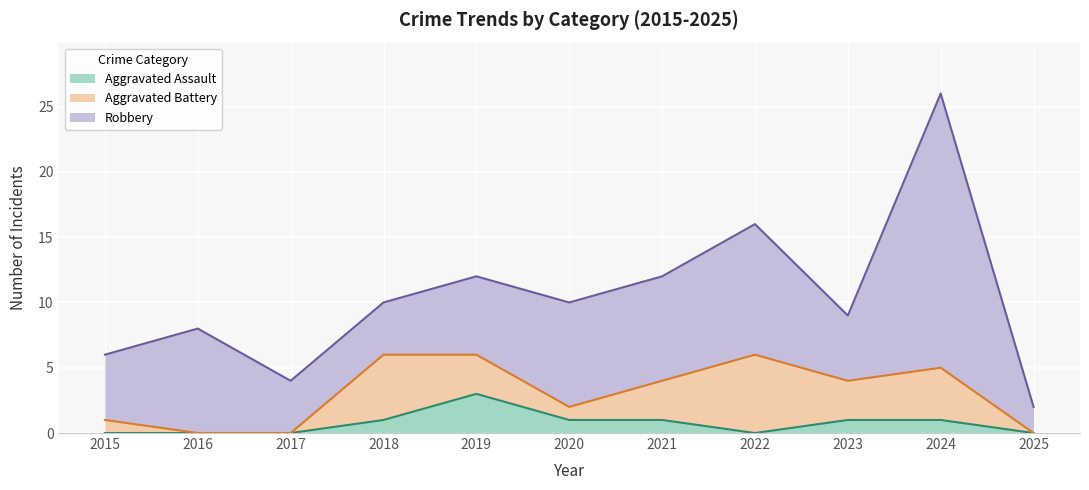

What are all the series names shown in the legend?

Aggravated Assault, Aggravated Battery, Robbery